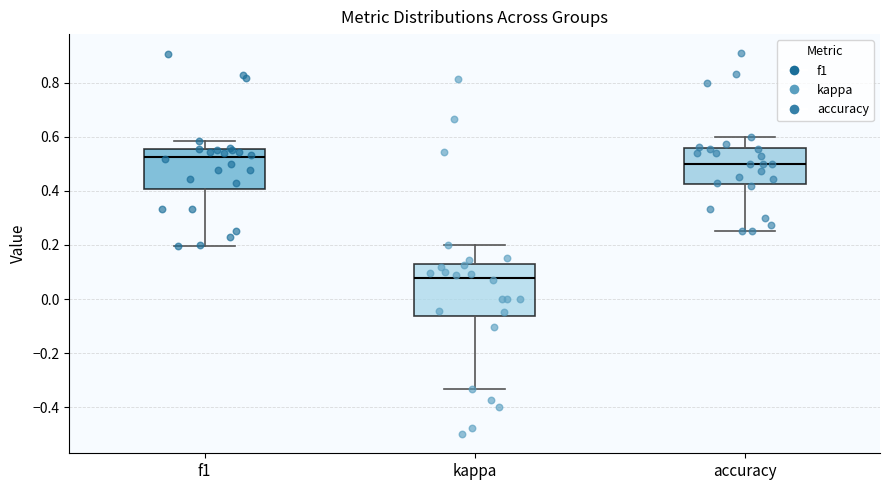

Comparing the boxes themselves (not the whiskers), which one is the tallest?

kappa